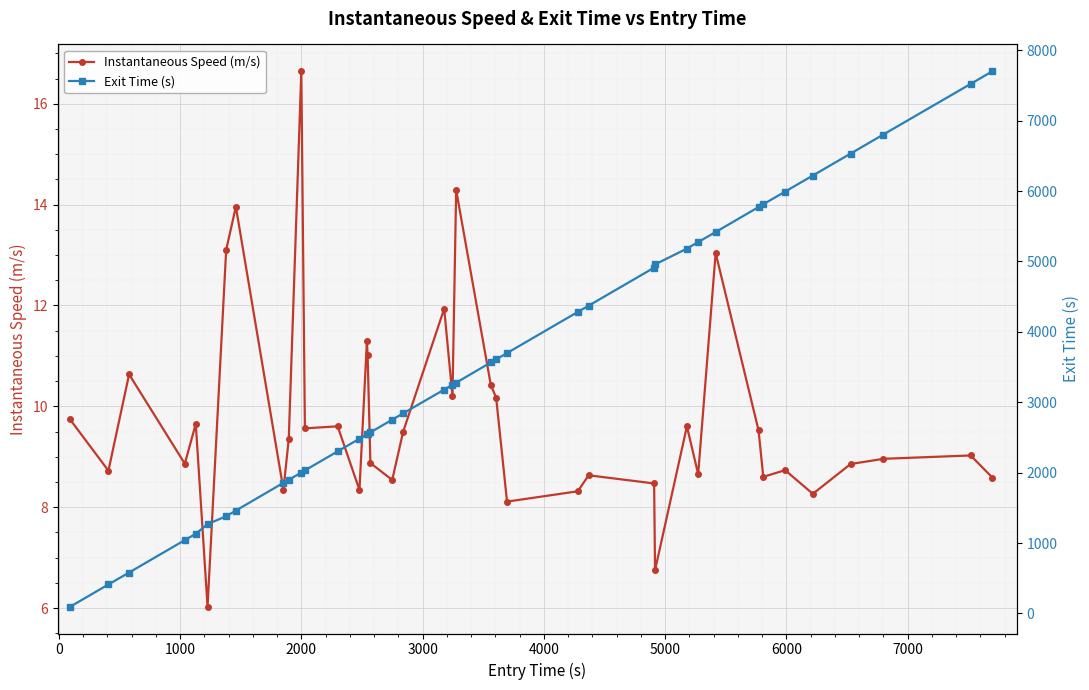

In Instantaneous Speed (m/s), how many points are higher than both neighbors (excluding endpoints)?

13